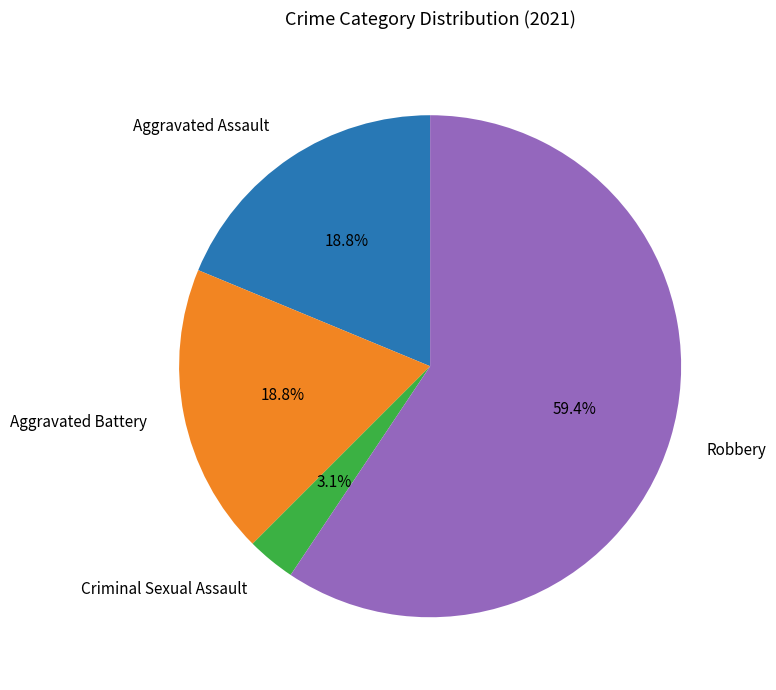

Which has a higher value, Aggravated Battery or Criminal Sexual Assault?

Aggravated Battery